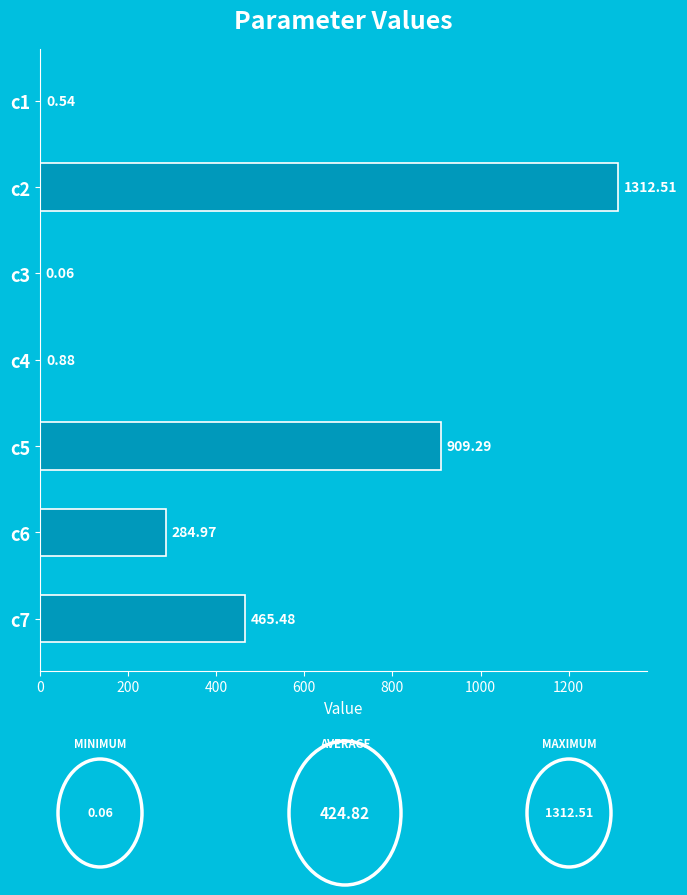

What is the change in value from c2 to c5?

-403.2